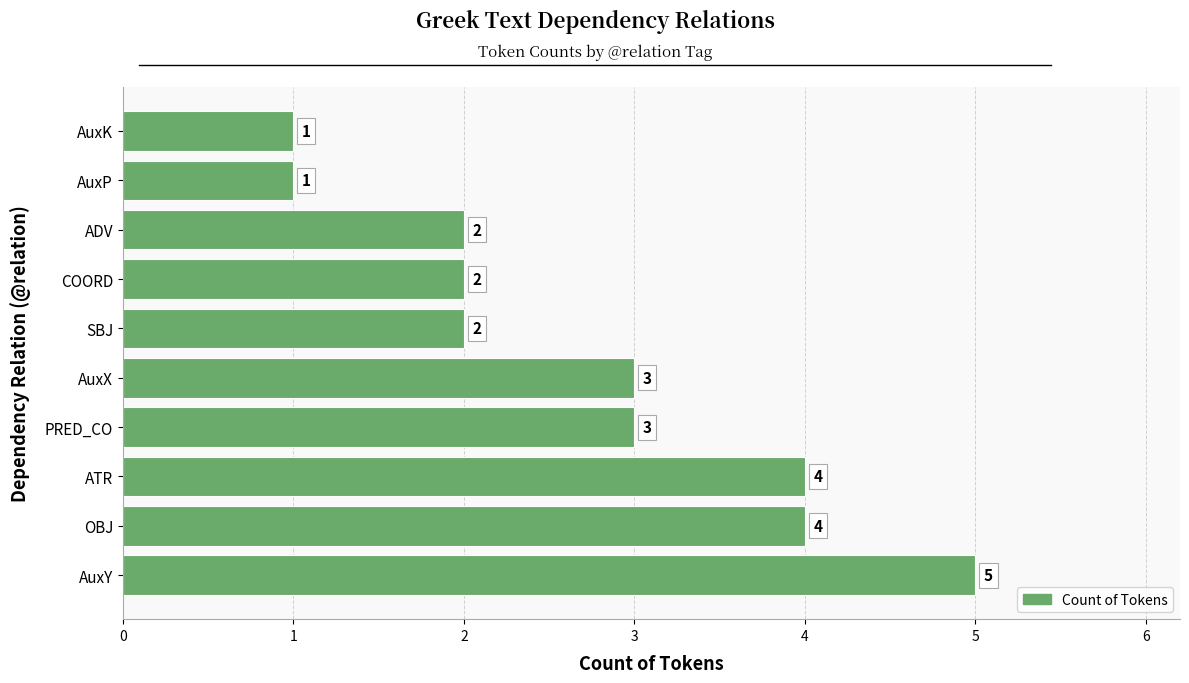

Reading bottom to top, what are all the values shown in this chart?

AuxY=5	OBJ=4	ATR=4	PRED_CO=3	AuxX=3	SBJ=2	COORD=2	ADV=2	AuxP=1	AuxK=1